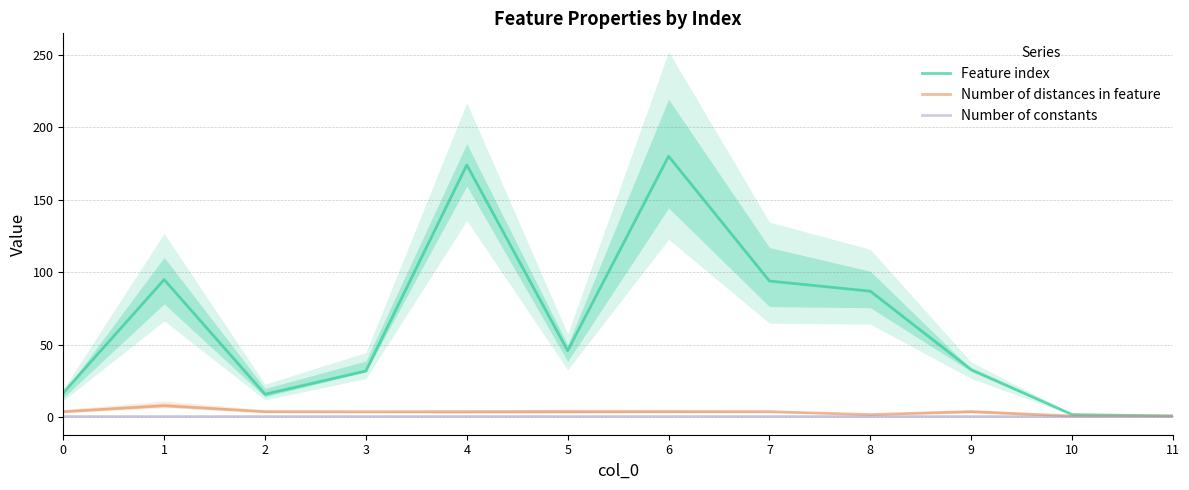

How many Number of distances in feature values are between 4 and 5?

8